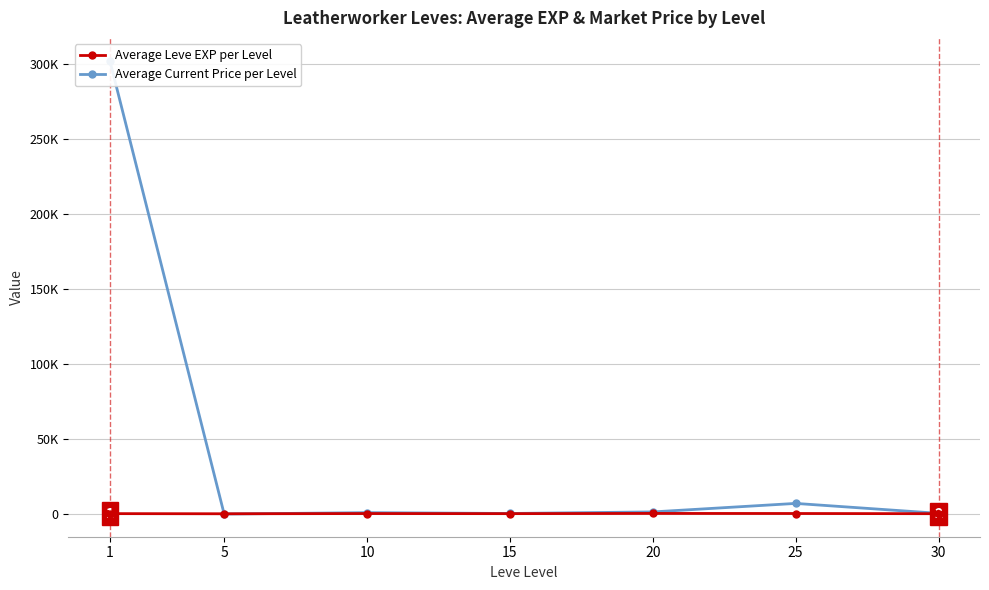

What is the total value across all series at 10?

1741.0